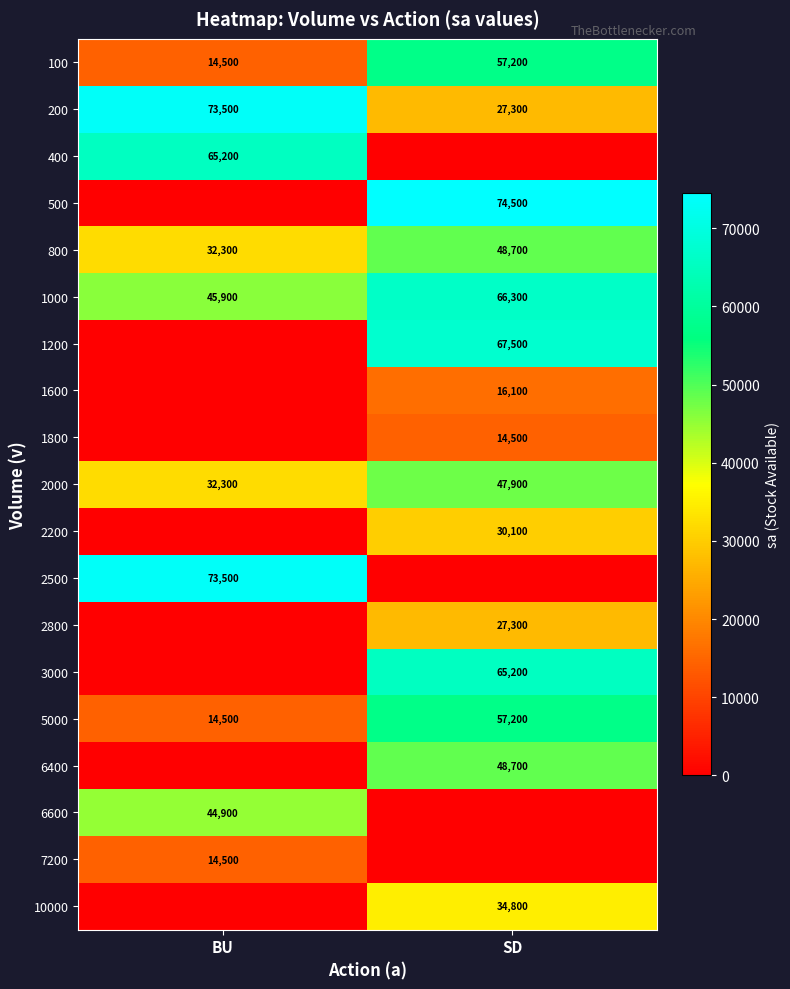

What is the maximum value shown in the chart?

74500